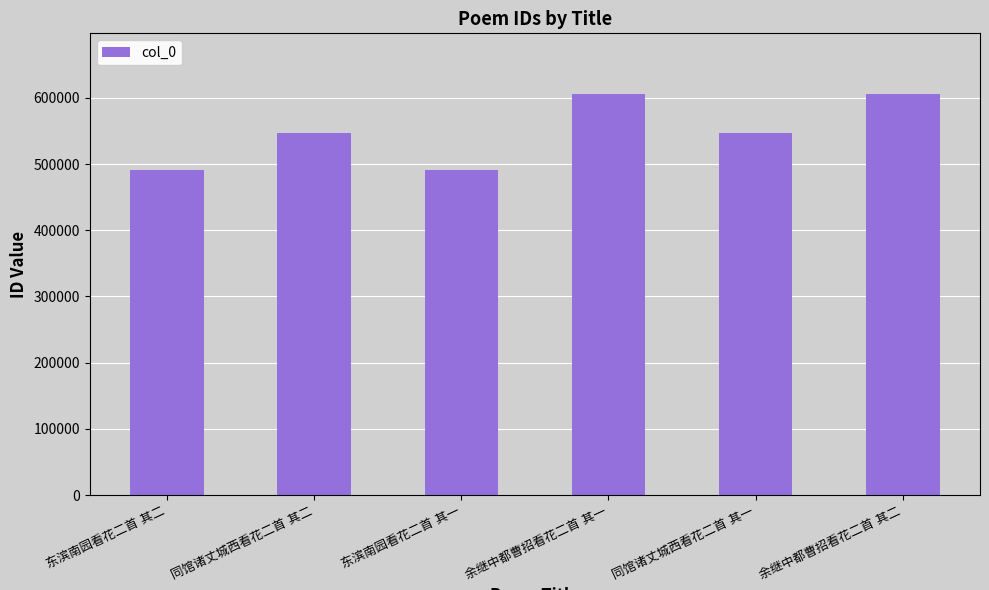

How many values are below 547257?

3